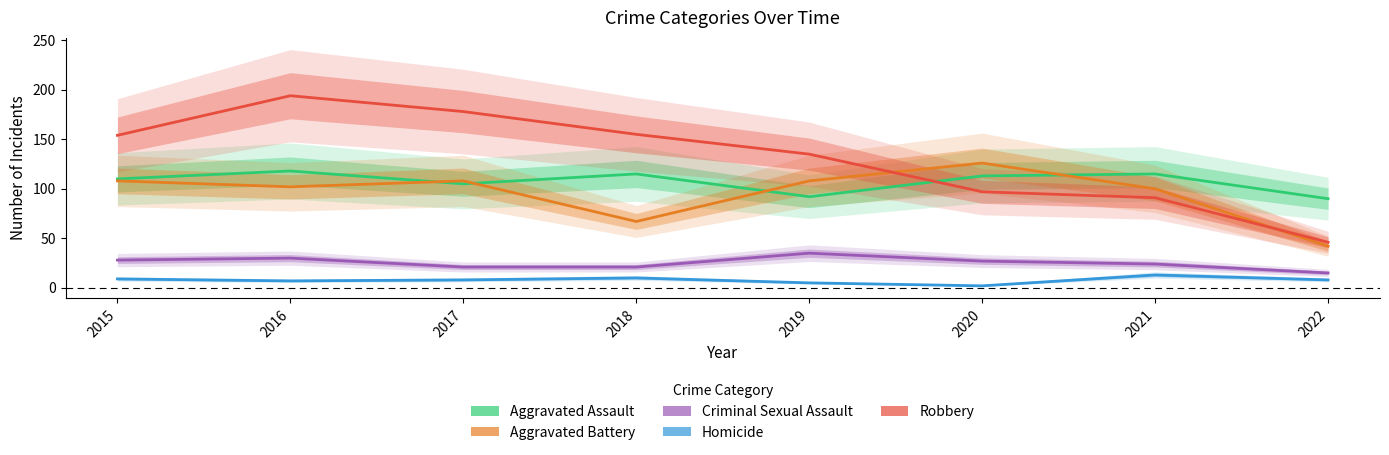

At which category is the sum across all series the highest?

2016